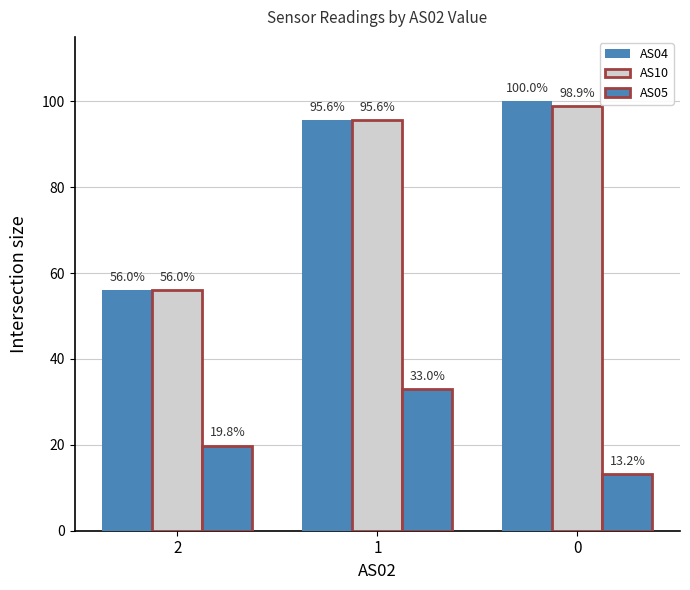

What is the difference between the AS04 values at 1 and 2?

39.6